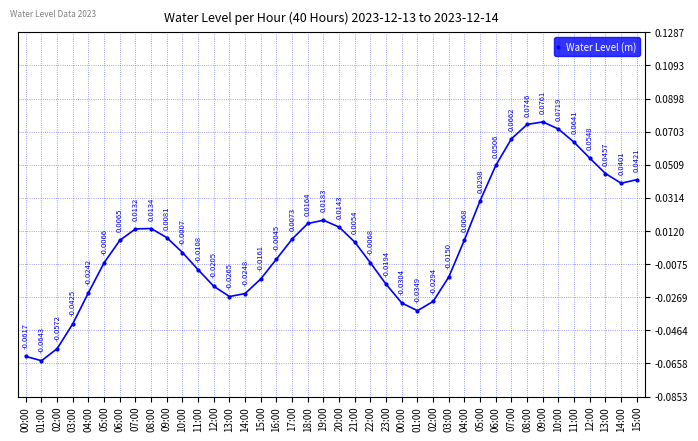

Reading left to right, what are all the values shown in this chart?

00:00=-0.1	01:00=-0.1	02:00=-0.1	03:00=-0.0	04:00=-0.0	05:00=-0.0	06:00=0.0	07:00=0.0	08:00=0.0	09:00=0.0	10:00=-0.0	11:00=-0.0	12:00=-0.0	13:00=-0.0	14:00=-0.0	15:00=-0.0	16:00=-0.0	17:00=0.0	18:00=0.0	19:00=0.0	20:00=0.0	21:00=0.0	22:00=-0.0	23:00=-0.0	00:00=-0.0	01:00=-0.0	02:00=-0.0	03:00=-0.0	04:00=0.0	05:00=0.0	06:00=0.1	07:00=0.1	08:00=0.1	09:00=0.1	10:00=0.1	11:00=0.1	12:00=0.1	13:00=0.0	14:00=0.0	15:00=0.0